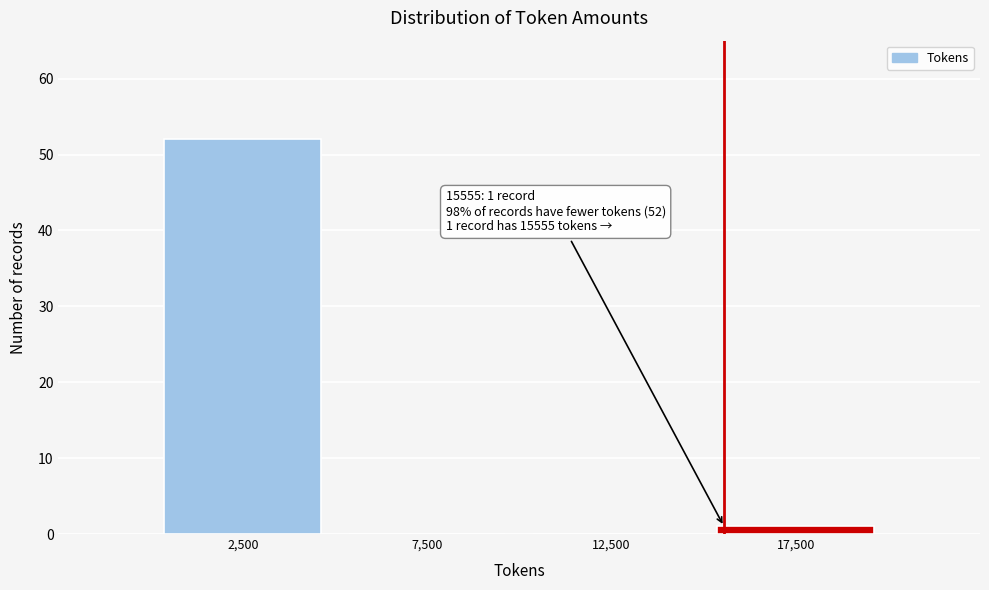

Reading right to left, extract all data points from this chart.

17,500=1	12,500=0	7,500=0	2,500=52